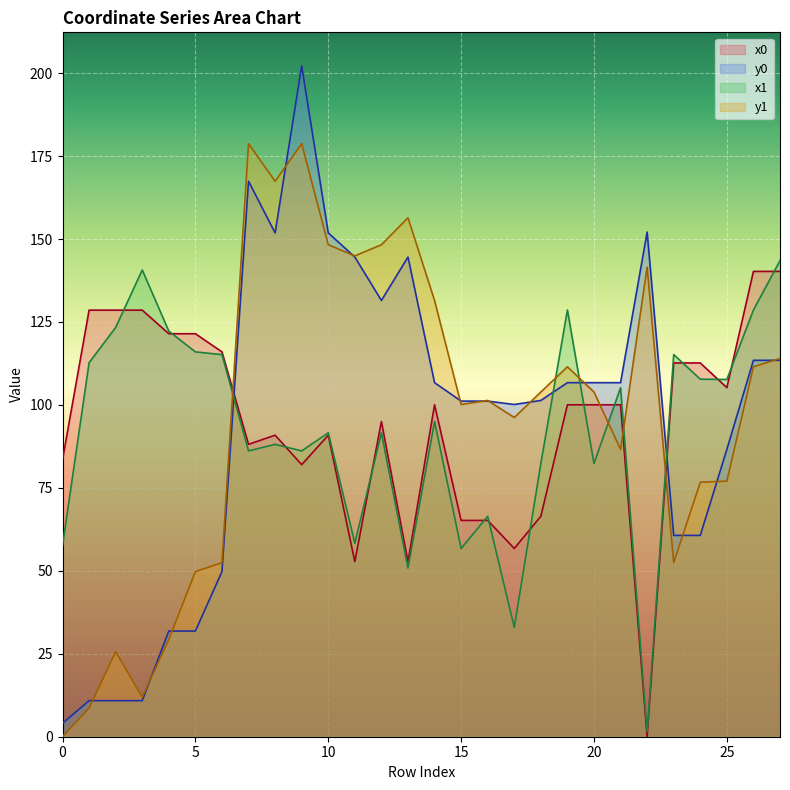

Which series has the largest total across all categories?

y1